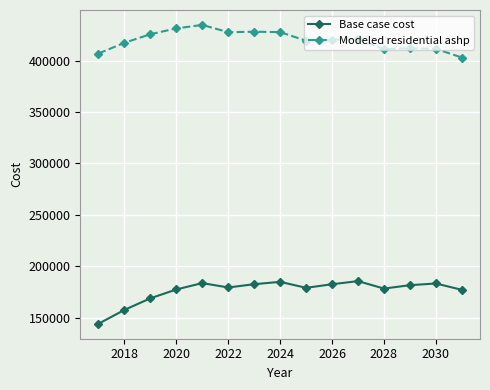

What is the value of the Modeled residential ashp point at the 3rd from the left?

425570.3